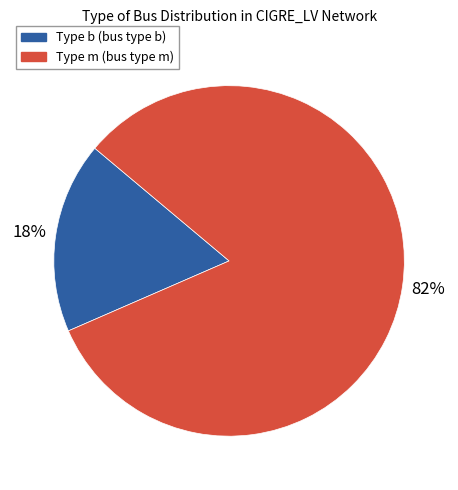

To the nearest percent, what is the average slice percentage?

50%